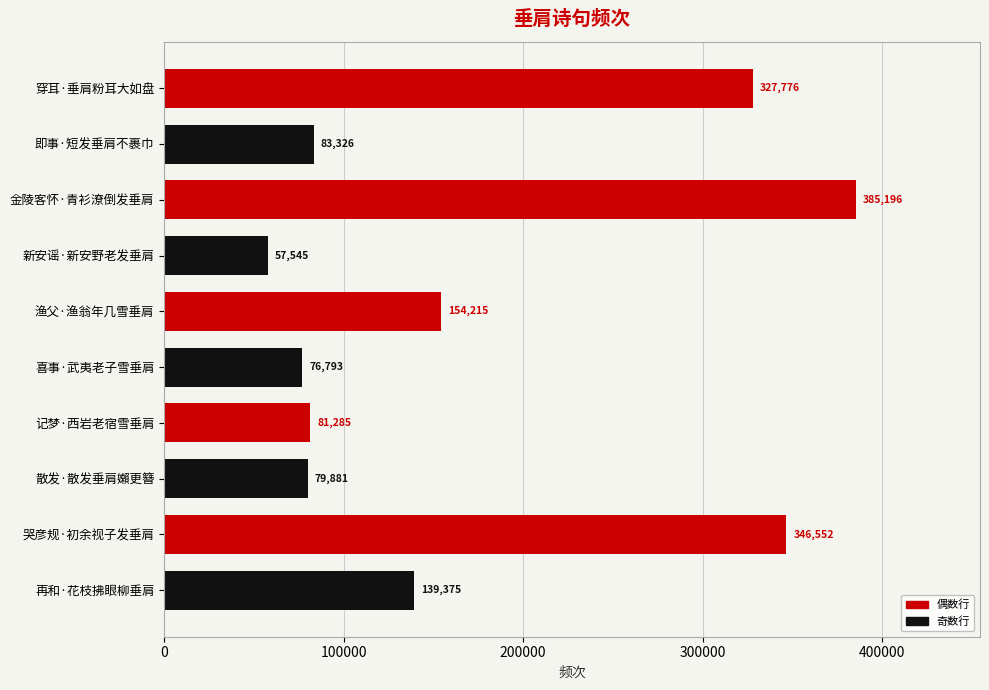

Reading top to bottom, transcribe all the data shown in this chart.

327776	83326	385196	57545	154215	76793	81285	79881	346552	139375